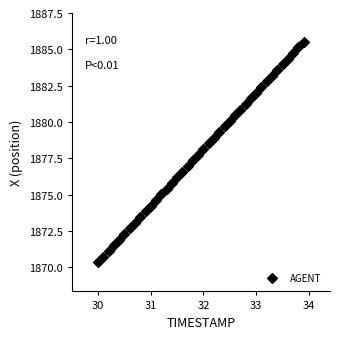

What is the range of X values (max minus min)?

3.9